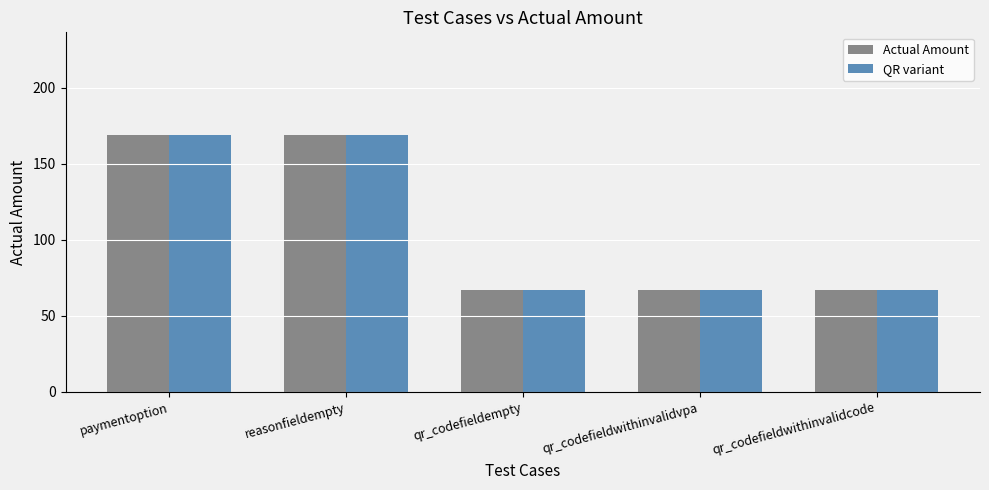

What is the total value across all series at paymentoption?

338